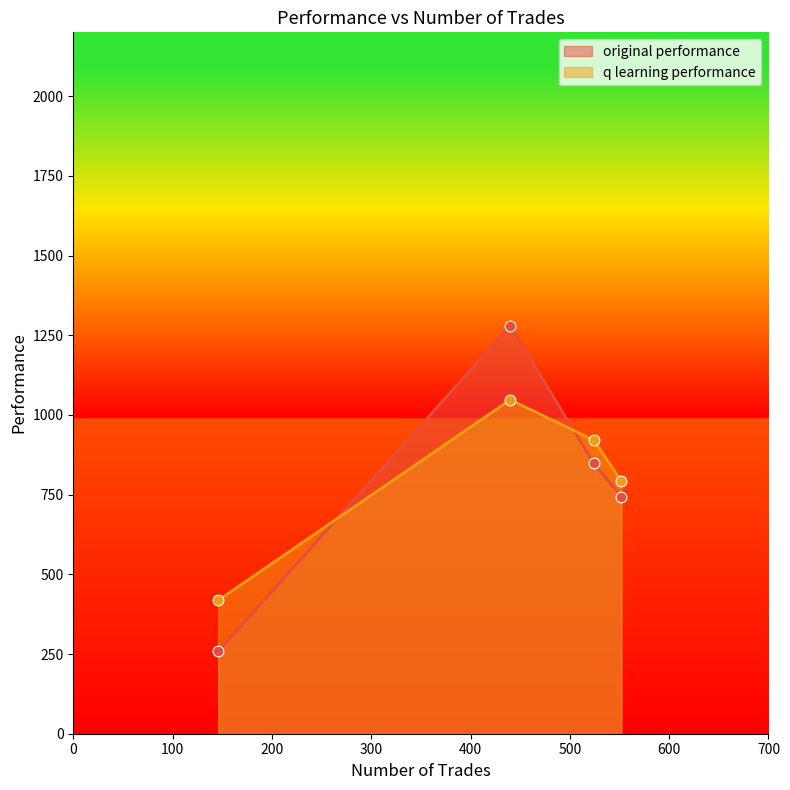

Is the value of q learning performance at 524 greater than the value of original performance at 524?

Yes